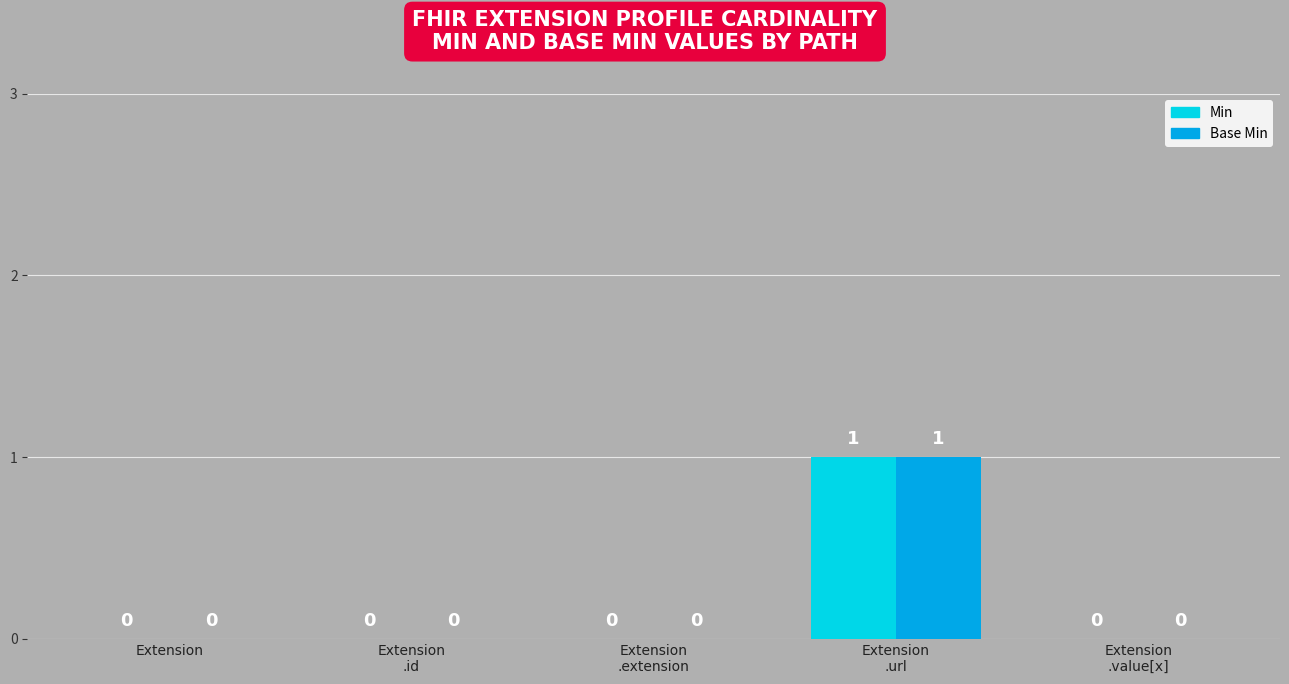

Reading left to right, what are all the values shown in this chart?

Min: Extension=0	Extension
.id=0	Extension
.extension=0	Extension
.url=1	Extension
.value[x]=0
Base Min: Extension=0	Extension
.id=0	Extension
.extension=0	Extension
.url=1	Extension
.value[x]=0